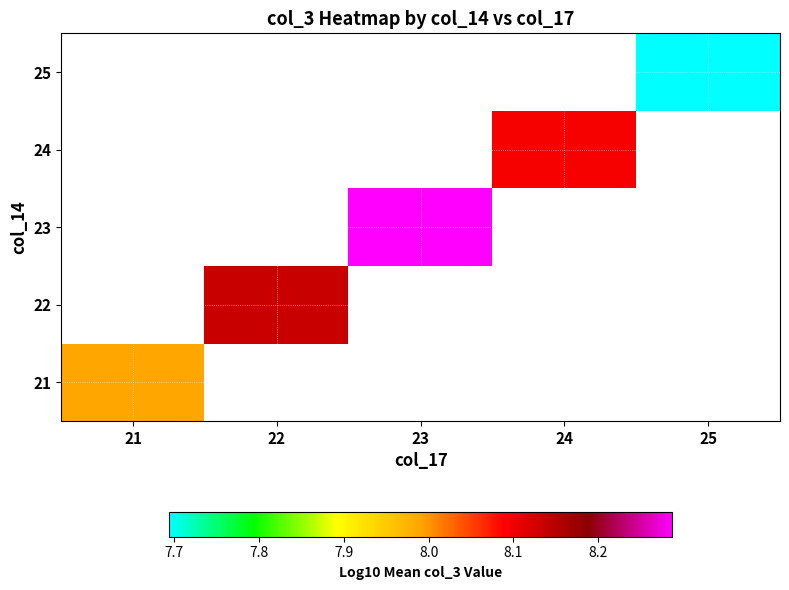

How many categories are shown in the chart?

5